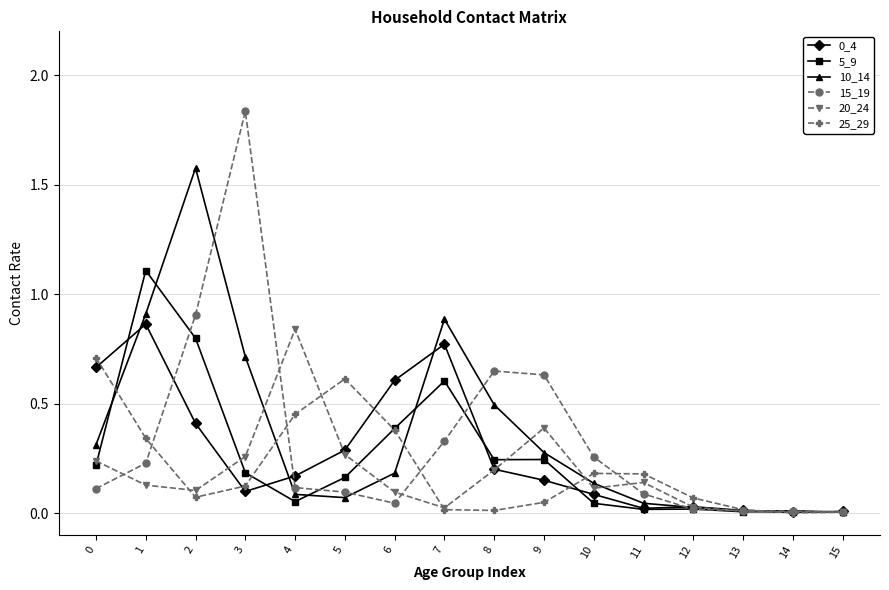

Count the number of categories in the chart.

16